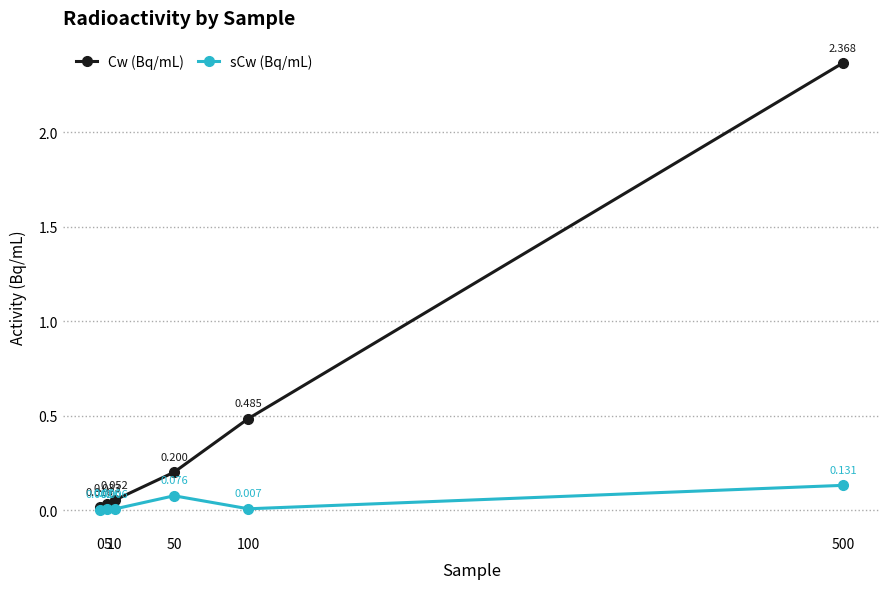

True or false: Cw (Bq/mL) has more than 2 interior local peaks.

False